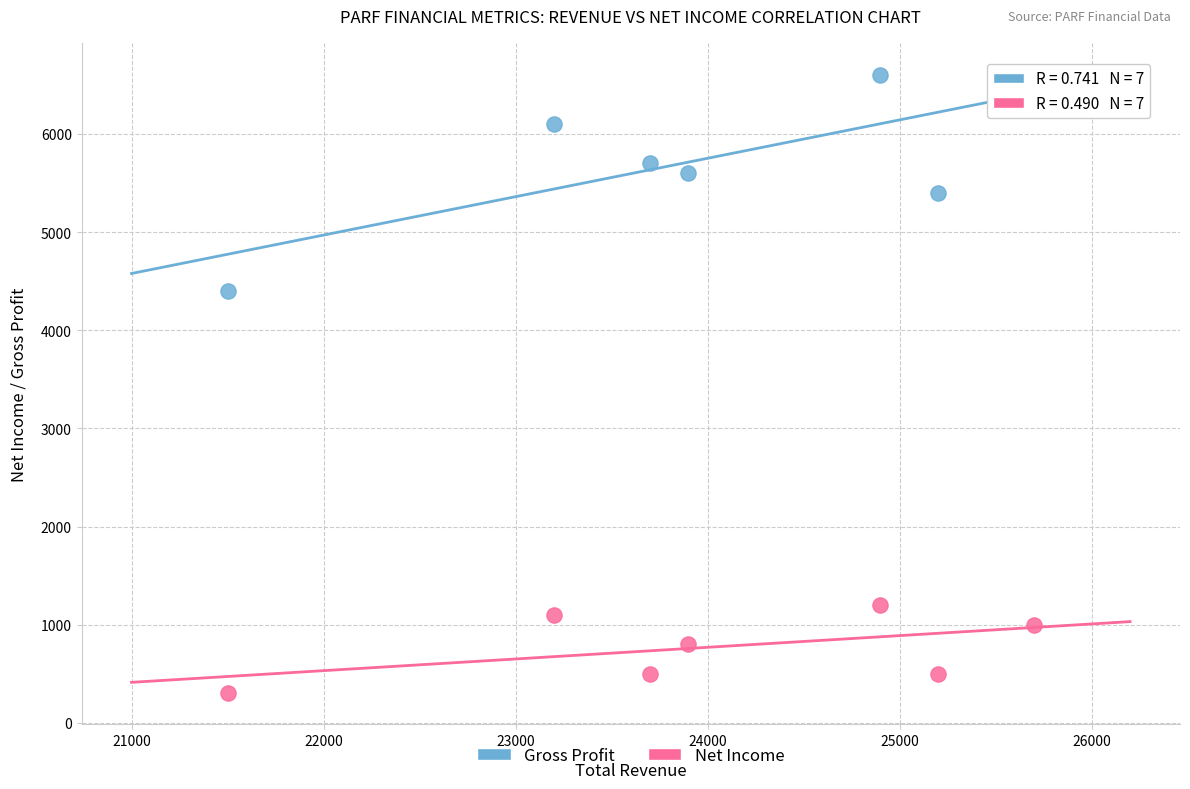

Which series reaches the minimum Y coordinate?

Net Income